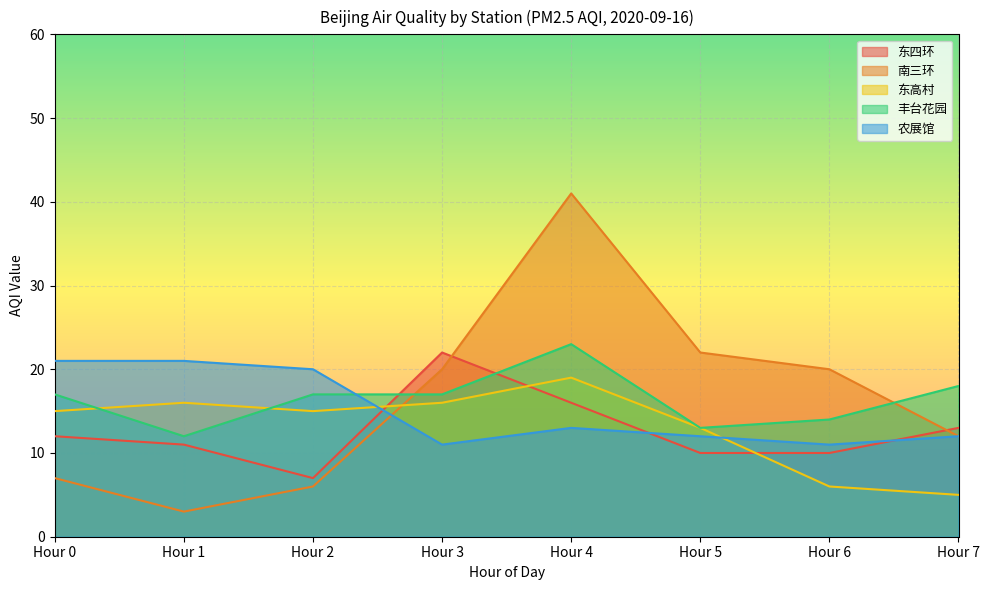

Which series has the largest total across all categories?

南三环